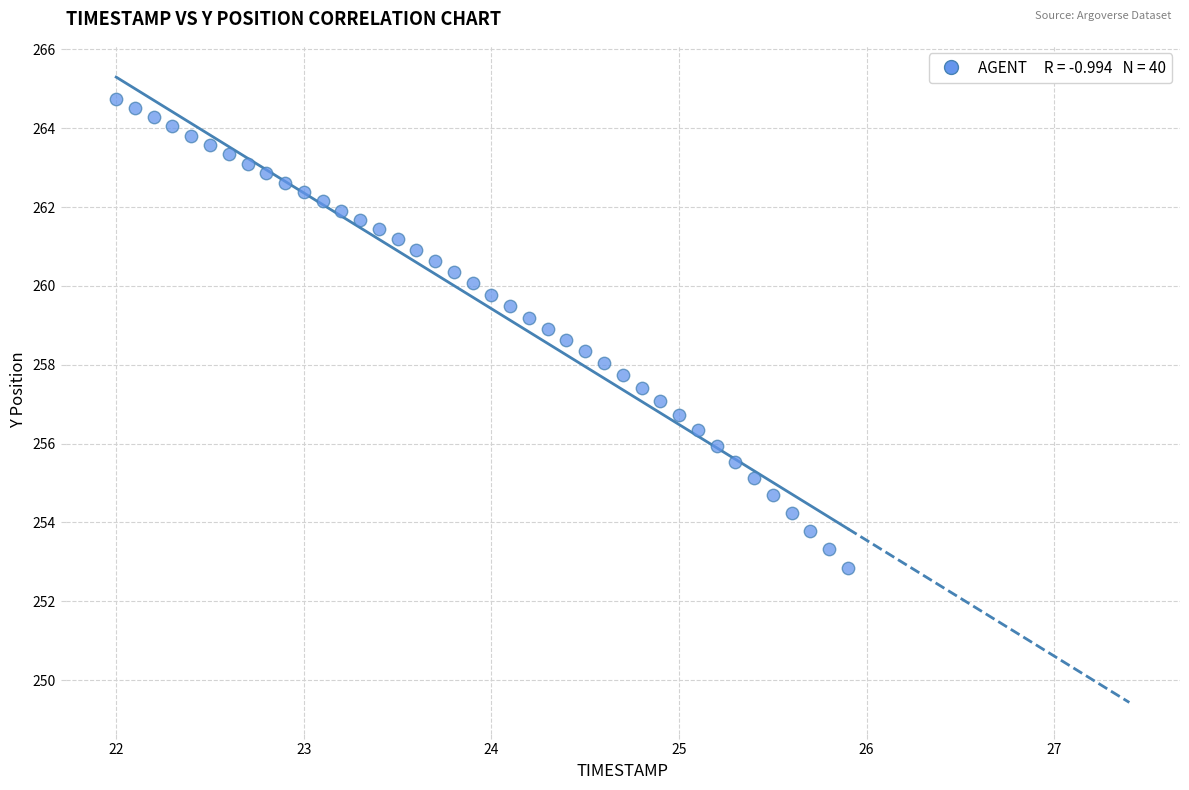

What is the range of Y values (max minus min)?

11.9